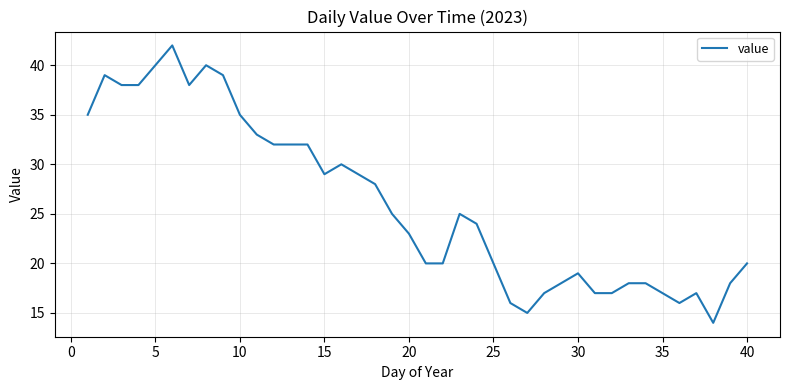

What is the difference between the maximum and minimum values?

28